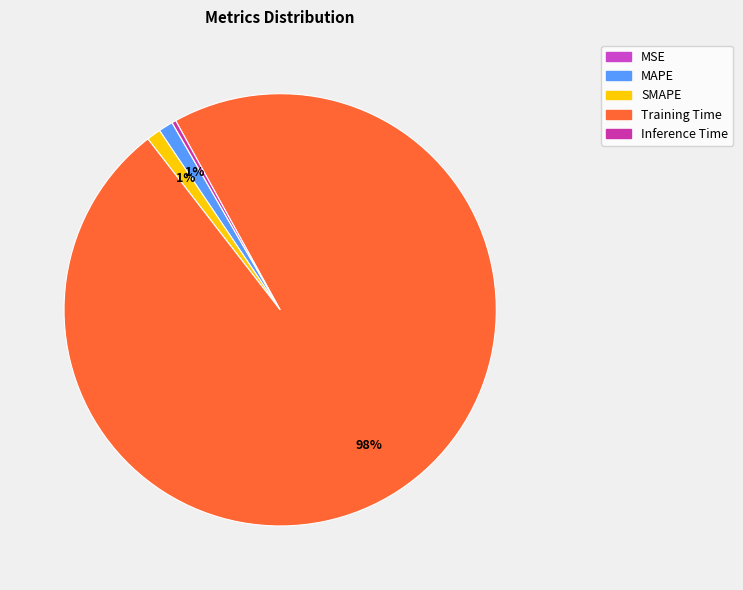

The Inference Time slice represents 0% of the pie. True or false?

True